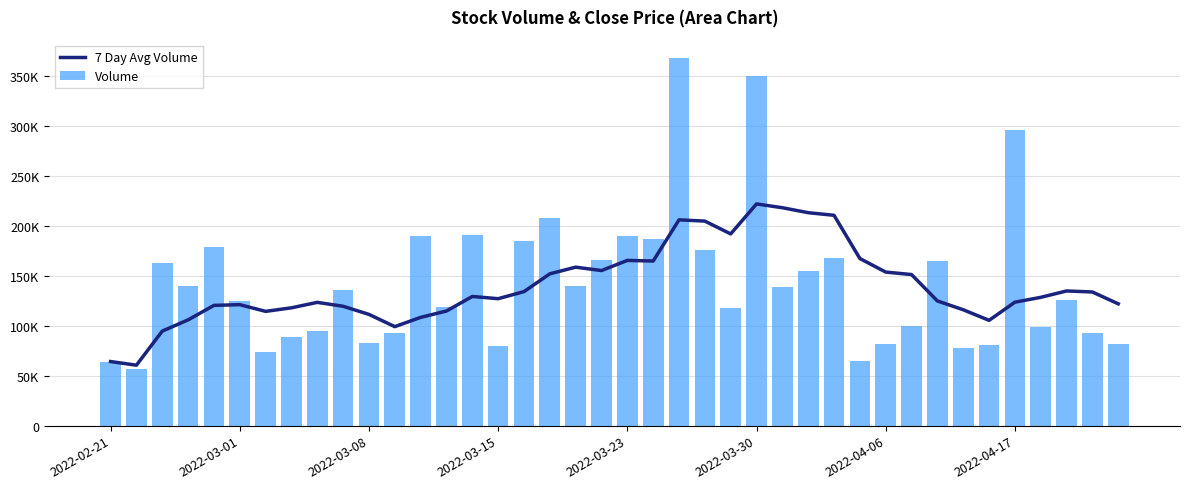

Which series has the largest range (max minus min)?

Volume